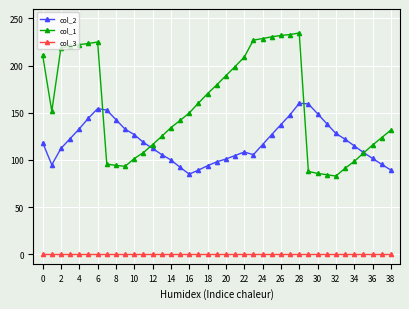

What is the value of the col_2 point at the 20th from the left?

98.0